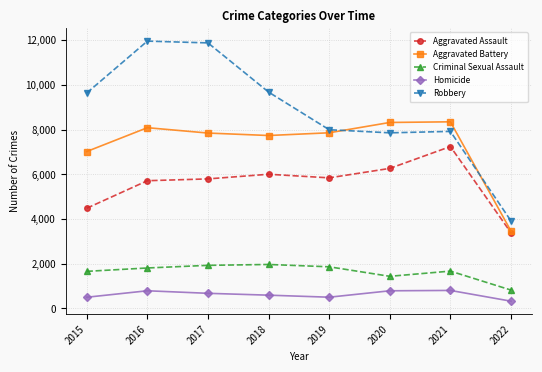

Rank the series by their maximum value, from lowest to highest.

Homicide, Criminal Sexual Assault, Aggravated Assault, Aggravated Battery, Robbery